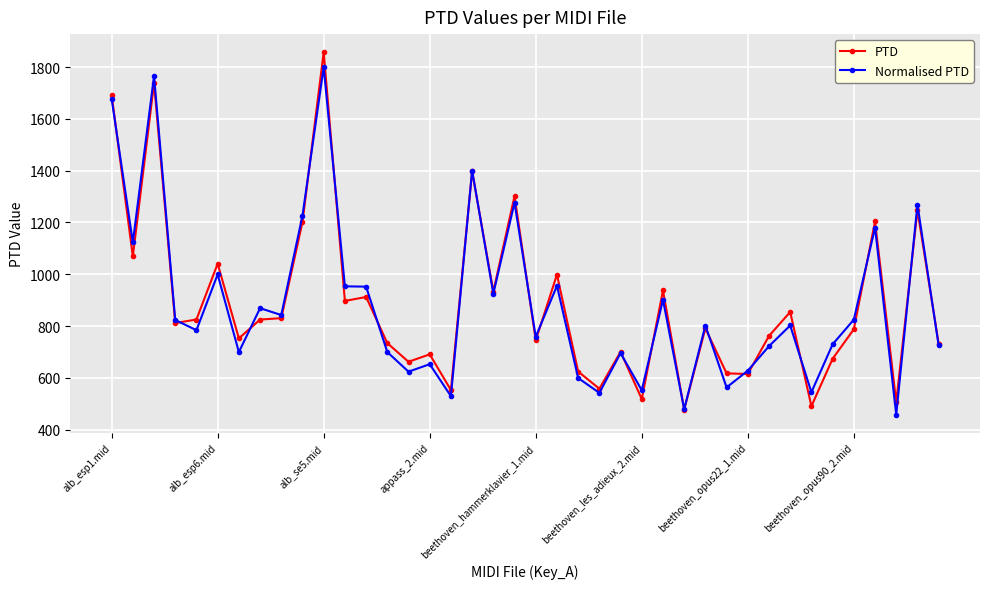

What is the value of the PTD point at the 29th from the left?

791.2